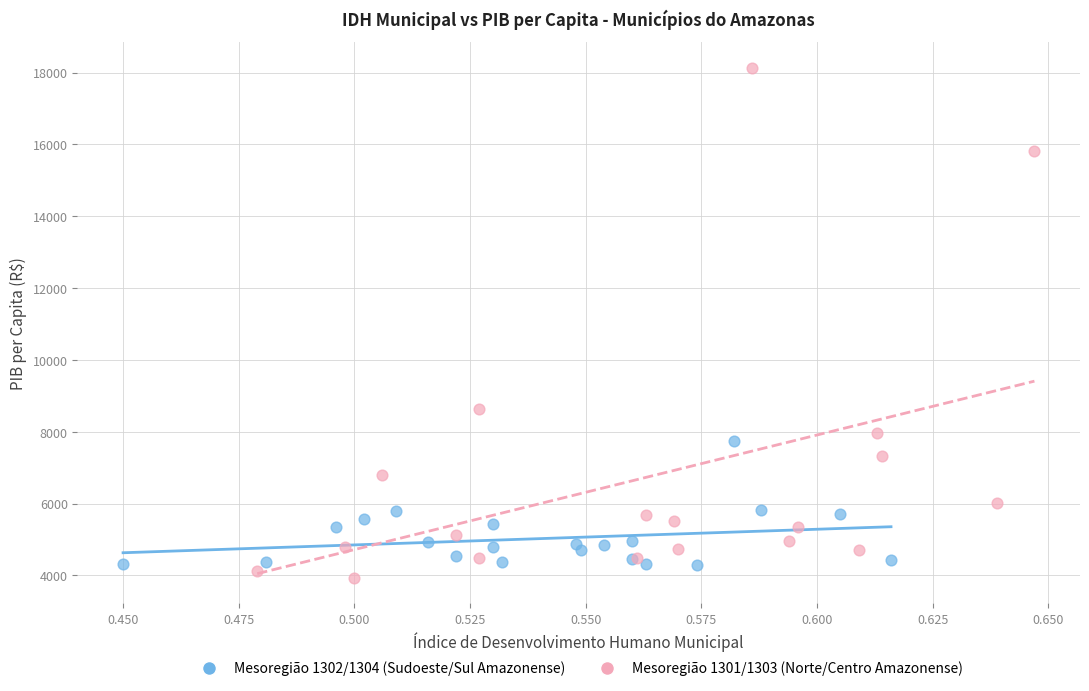

Which series has the largest Y range (max minus min)?

Mesoregião 1301/1303 (Norte/Centro Amazonense)